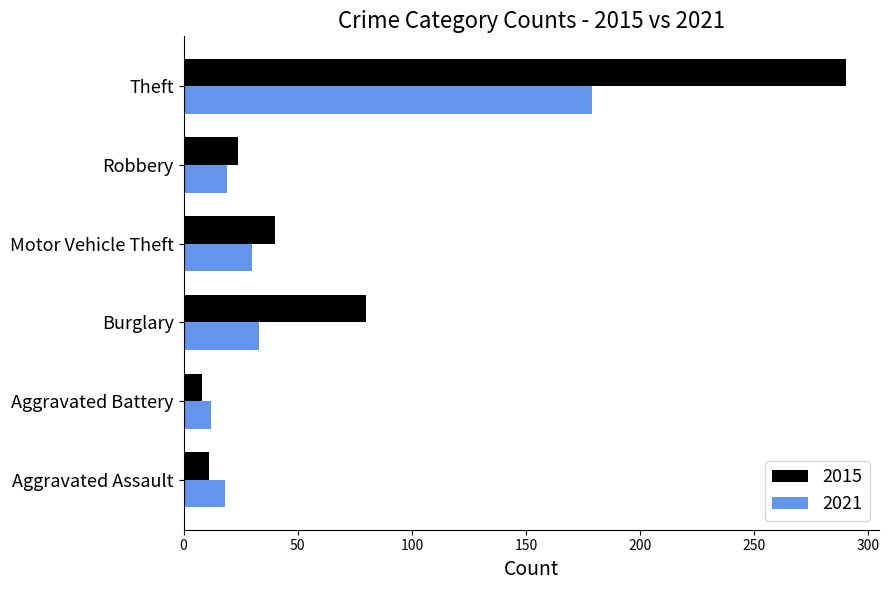

Rank the series by their average value, from lowest to highest.

2021, 2015